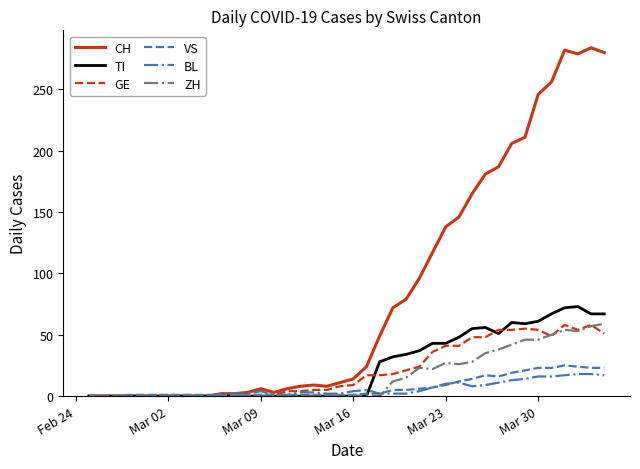

What are all the series names shown in the legend?

CH, TI, GE, VS, BL, ZH